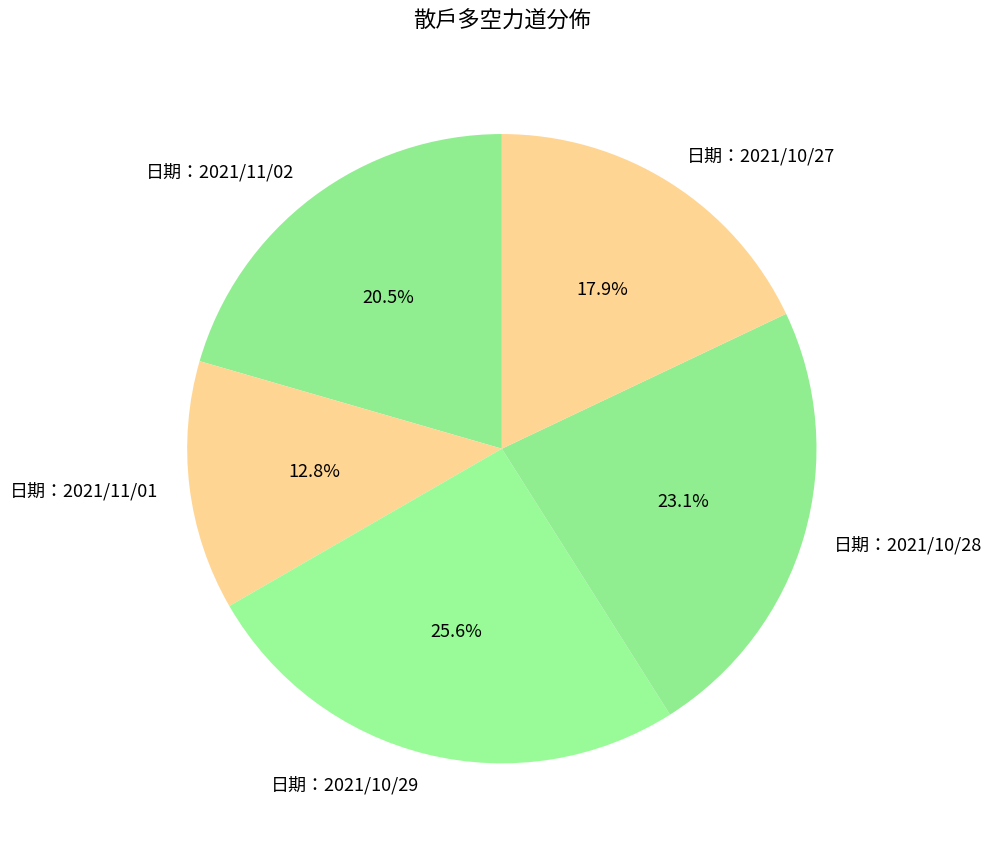

To the nearest percent, what portion does 日期：2021/10/28 represent?

23%